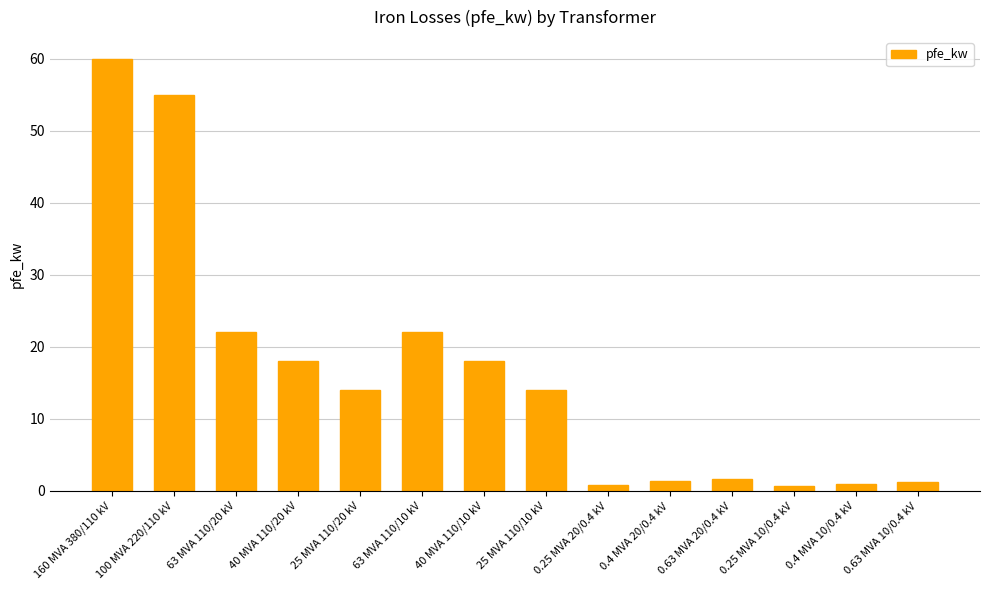

Does the chart contain stacked bars?

No